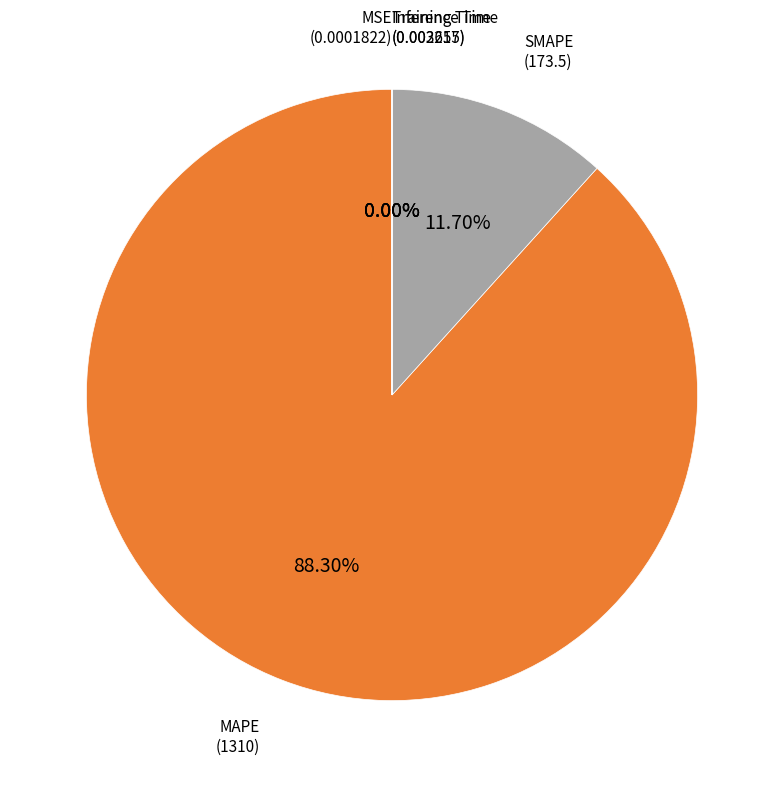

Is there any slice that represents more than half of the pie?

Yes